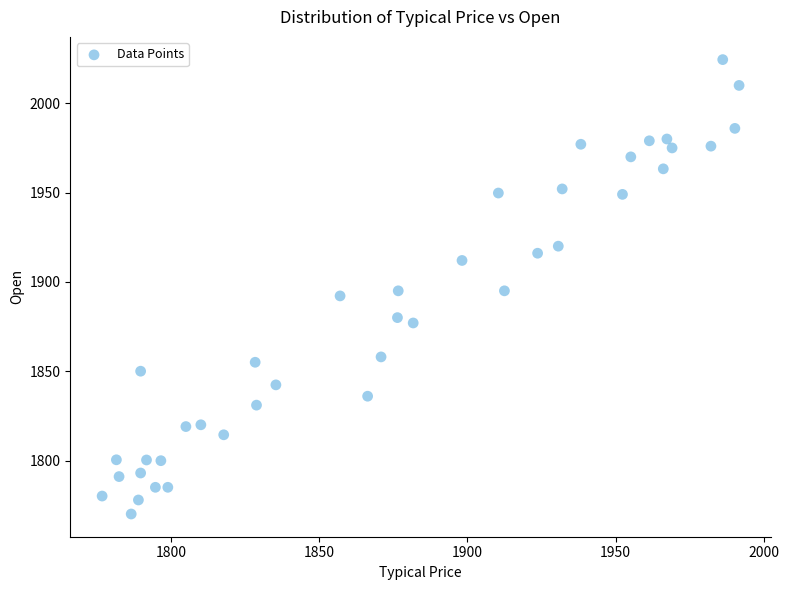

What is the range of Y values (max minus min)?

254.4